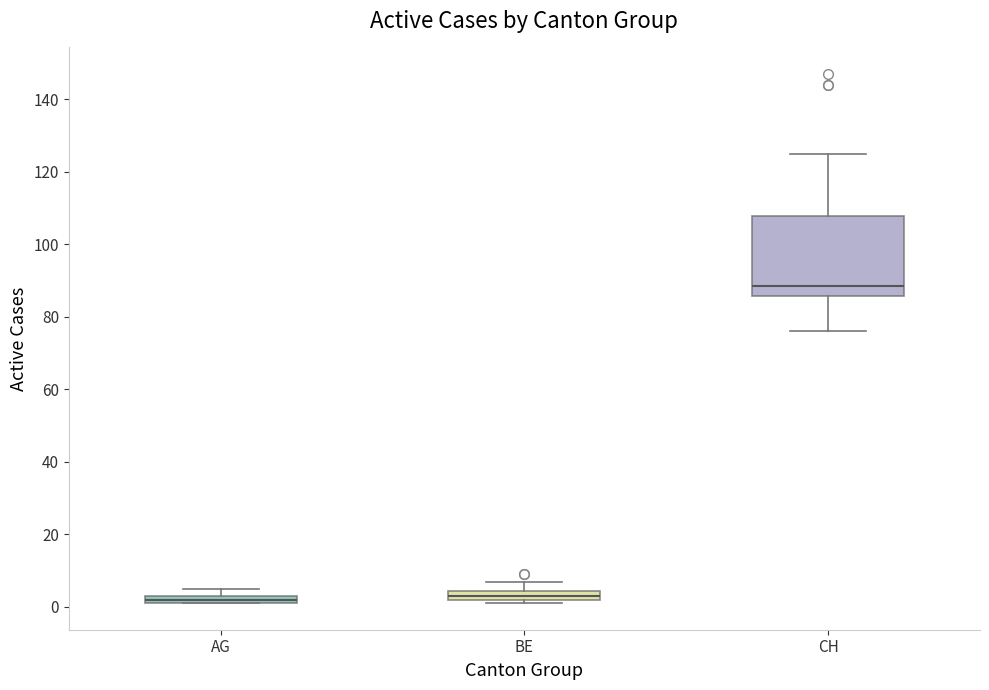

Comparing the boxes themselves (not the whiskers), which one is the tallest?

CH